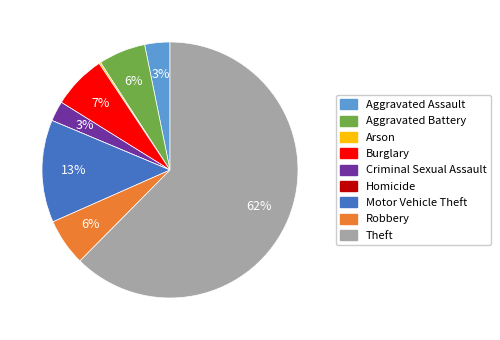

Is the sum of Robbery and Motor Vehicle Theft greater than half?

No